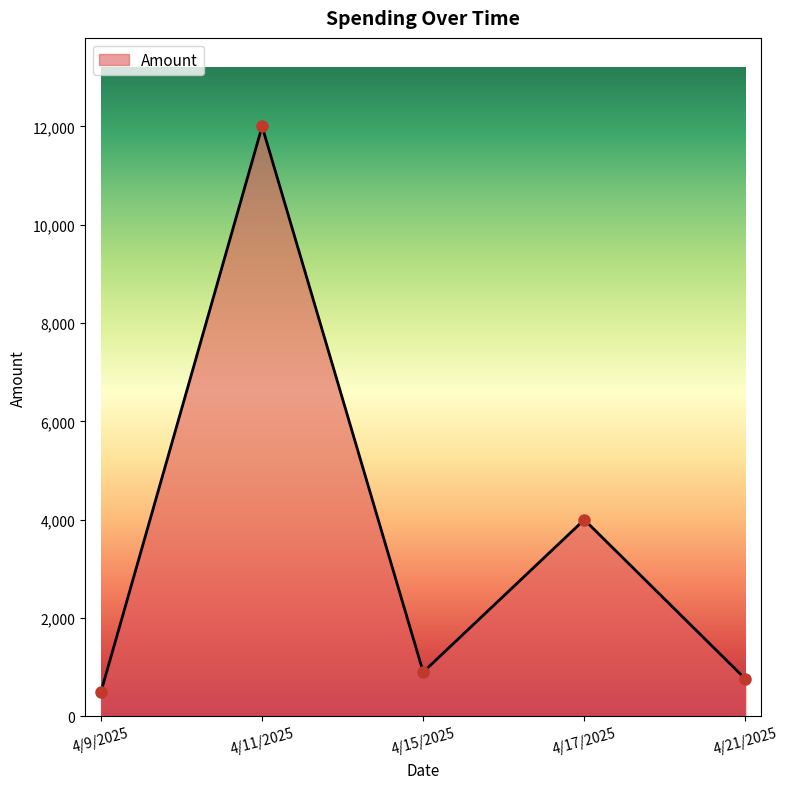

How many interior local valleys (lower than both neighbors) does the data have?

1